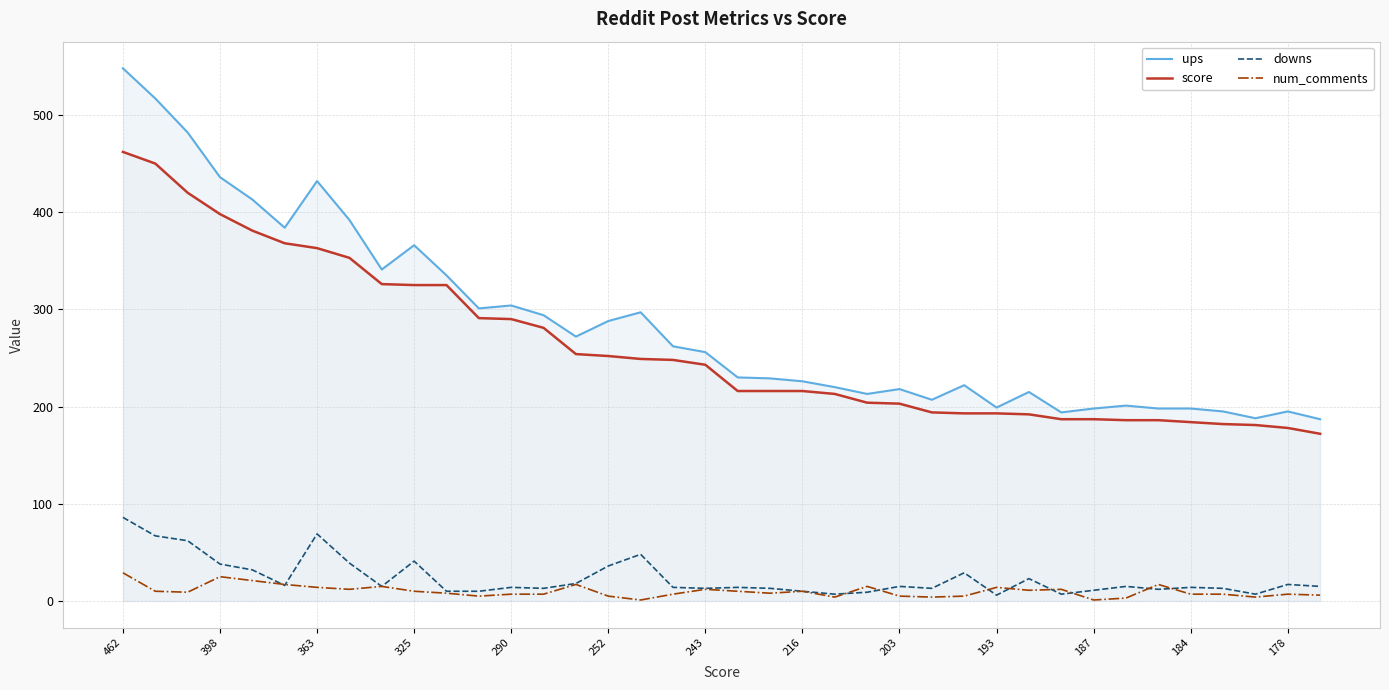

At how many categories does at least one series exceed 504?

2